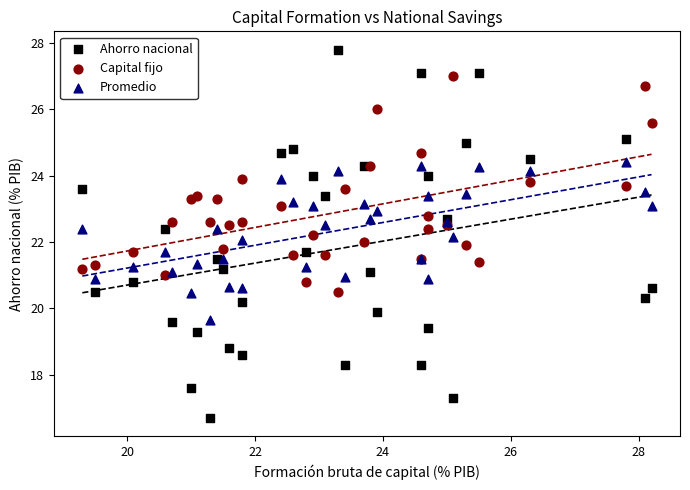

Which series has the largest Y range (max minus min)?

Ahorro nacional